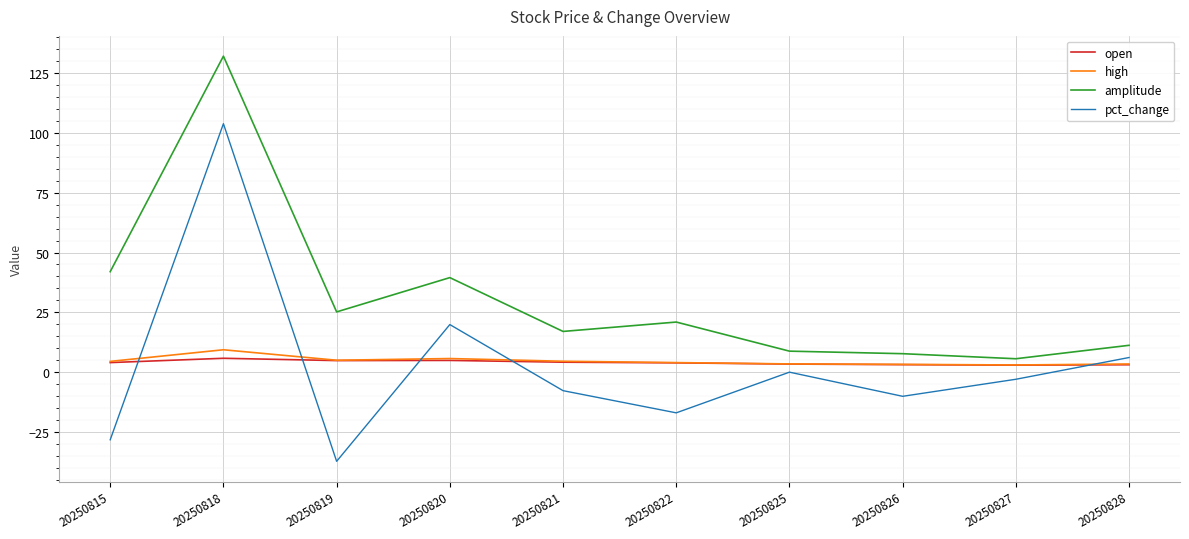

What is the difference between the maximum and minimum values in the high series?

6.4